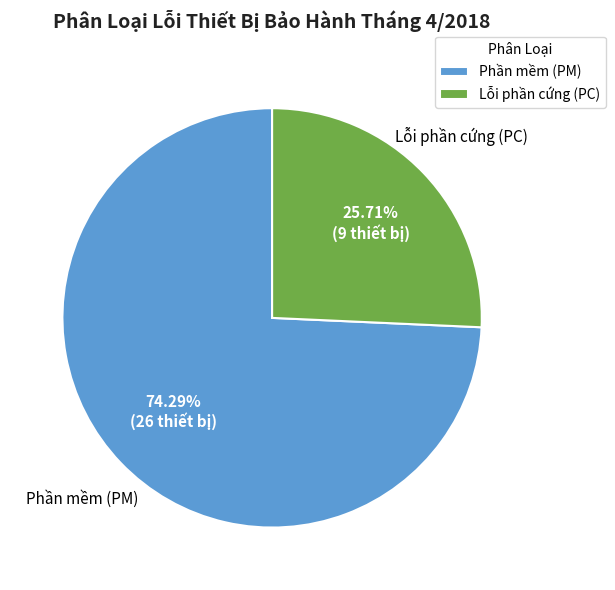

To the nearest percent, what percentage of the pie is Phần mềm (PM)?

74%